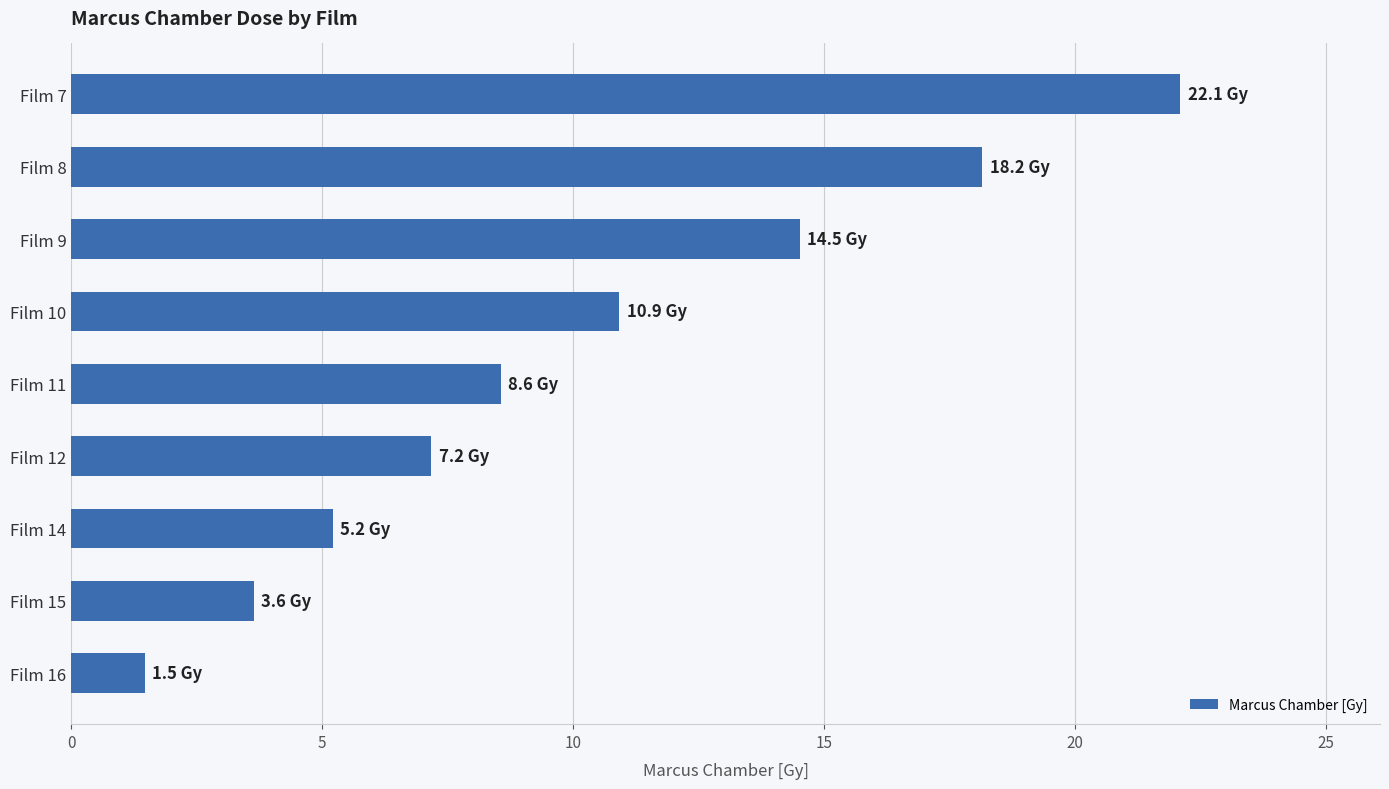

True or false: the data shows 19.5 at Film 9.

False